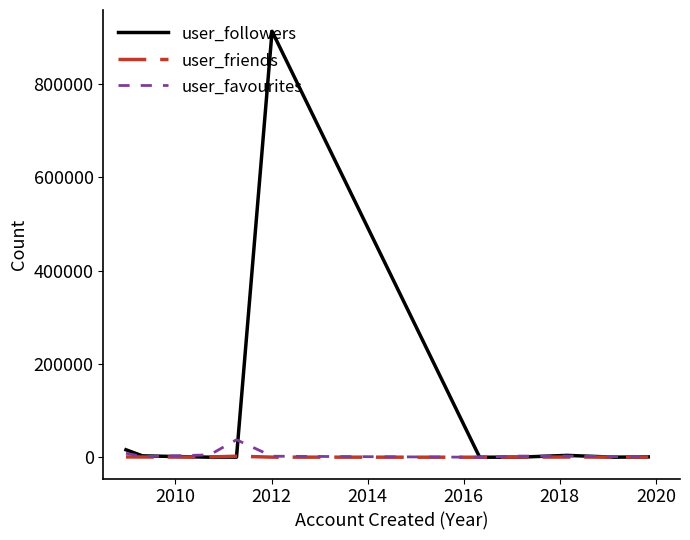

At how many categories does at least one series exceed 248204?

1